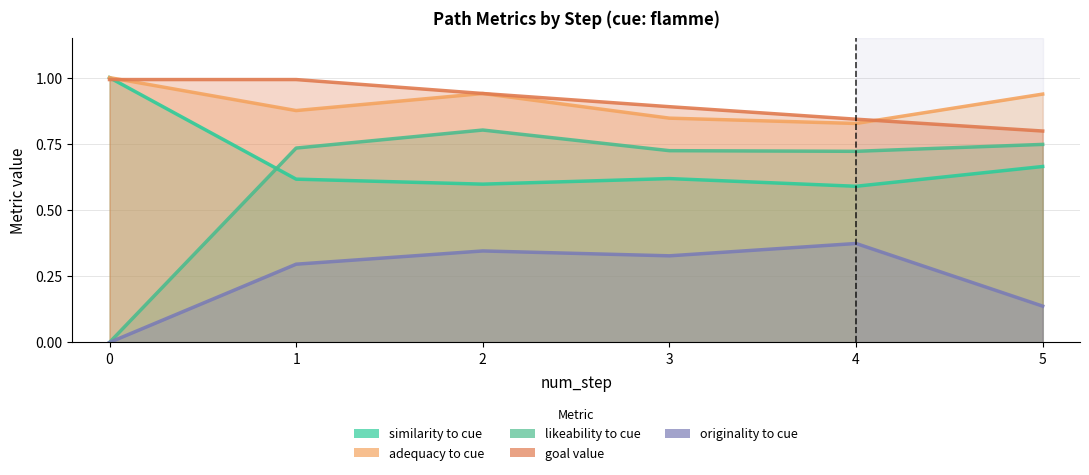

The similarity to cue series shows 0.6 at 2. True or false?

True